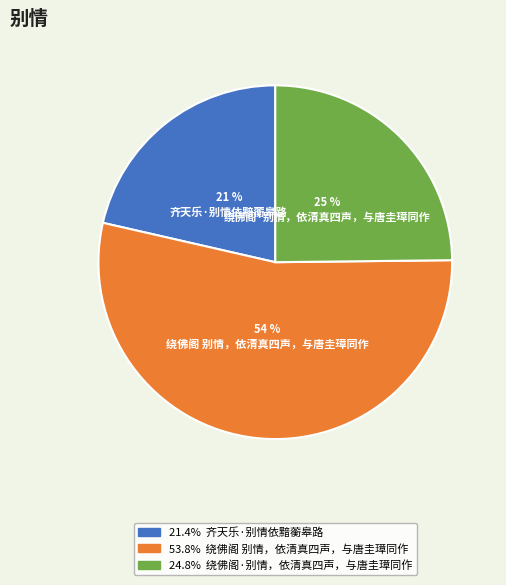

How many segments does this pie chart have?

3